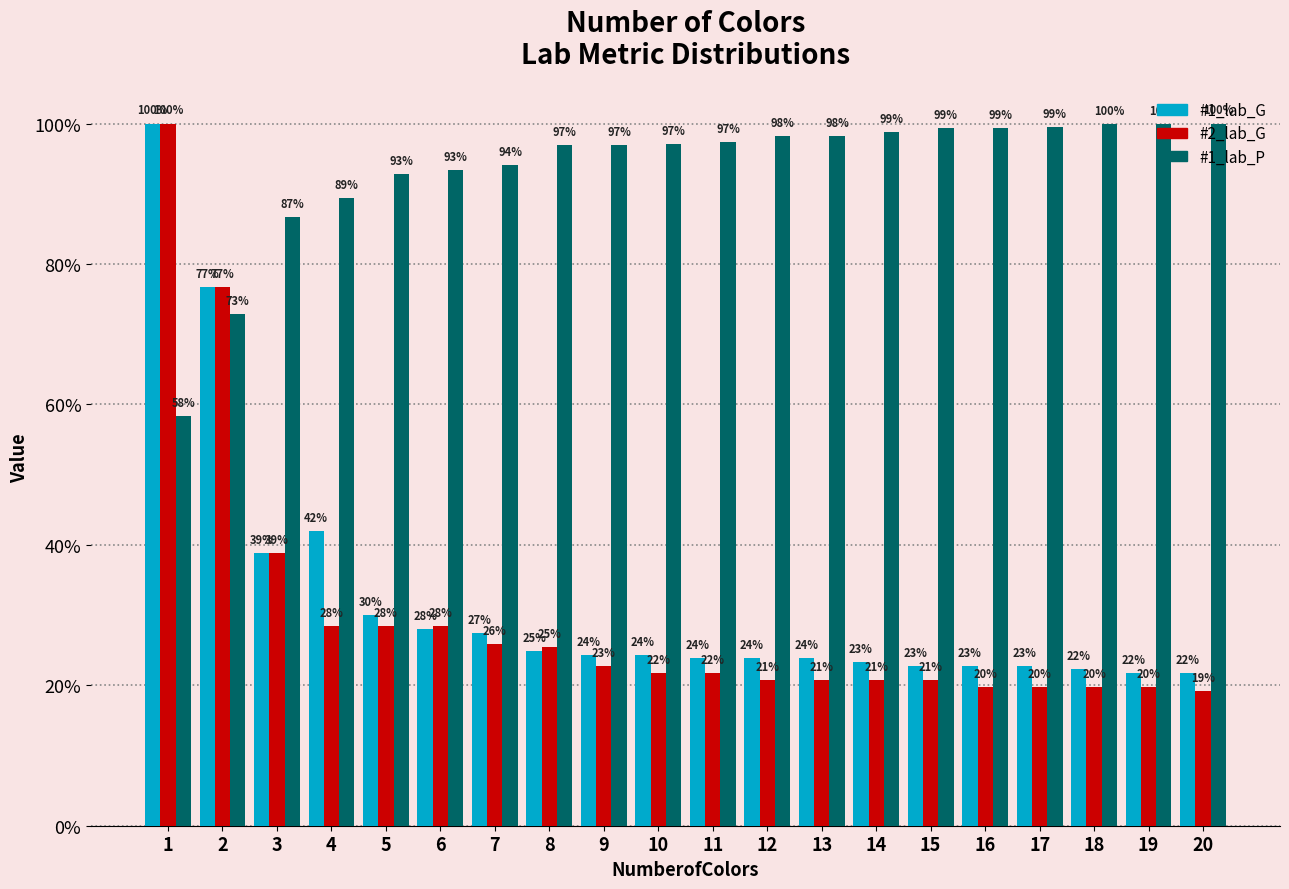

What are all the series names shown in the legend?

#1_lab_G, #2_lab_G, #1_lab_P